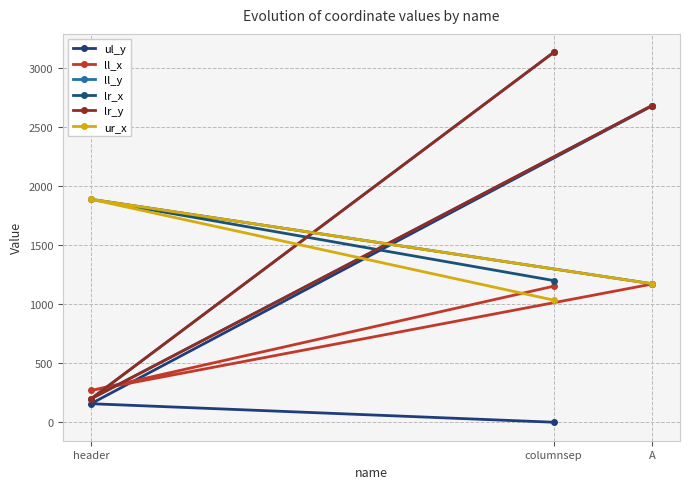

What are all the series names shown in the legend?

ul_y, ll_x, ll_y, lr_x, lr_y, ur_x